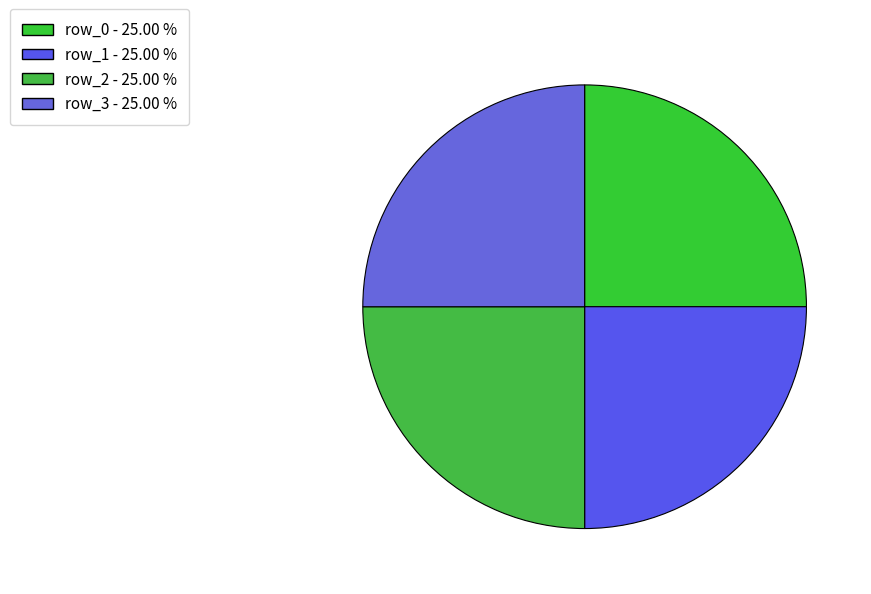

What is the total percentage of row_2 and row_0?

50.0%